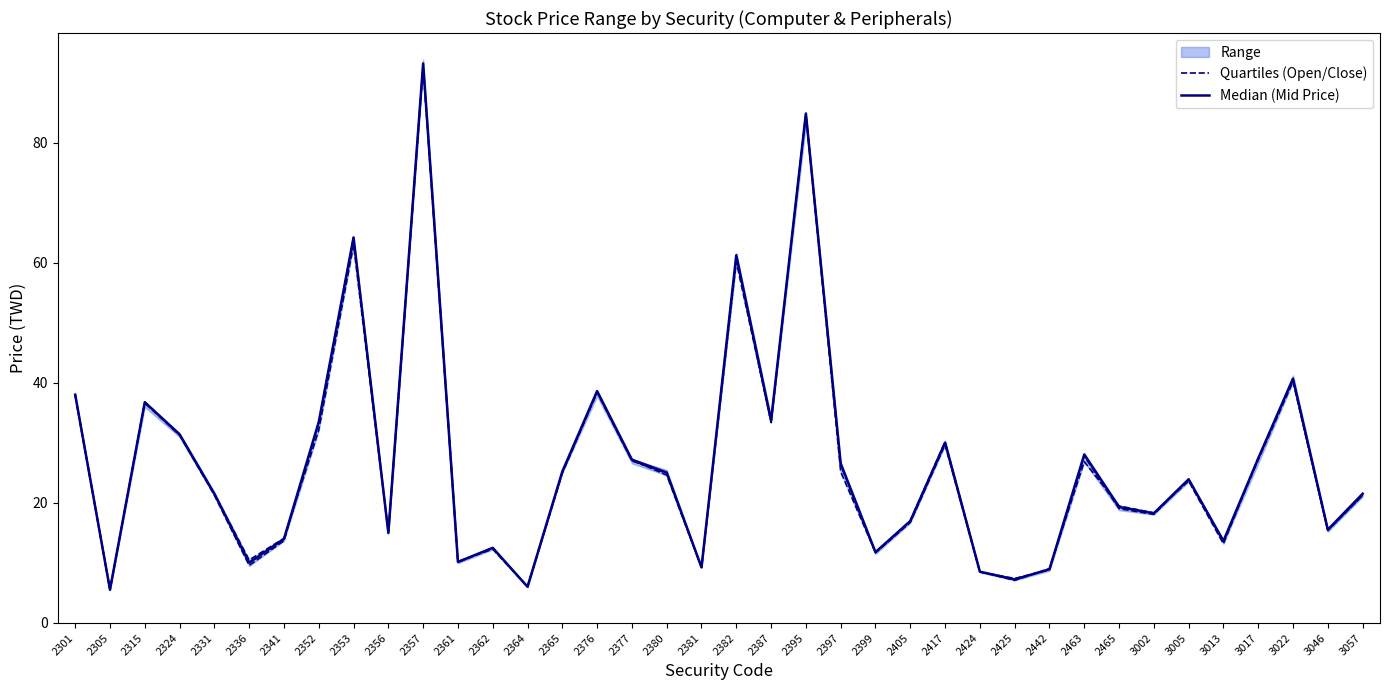

At which category is the sum across all series the highest?

2357